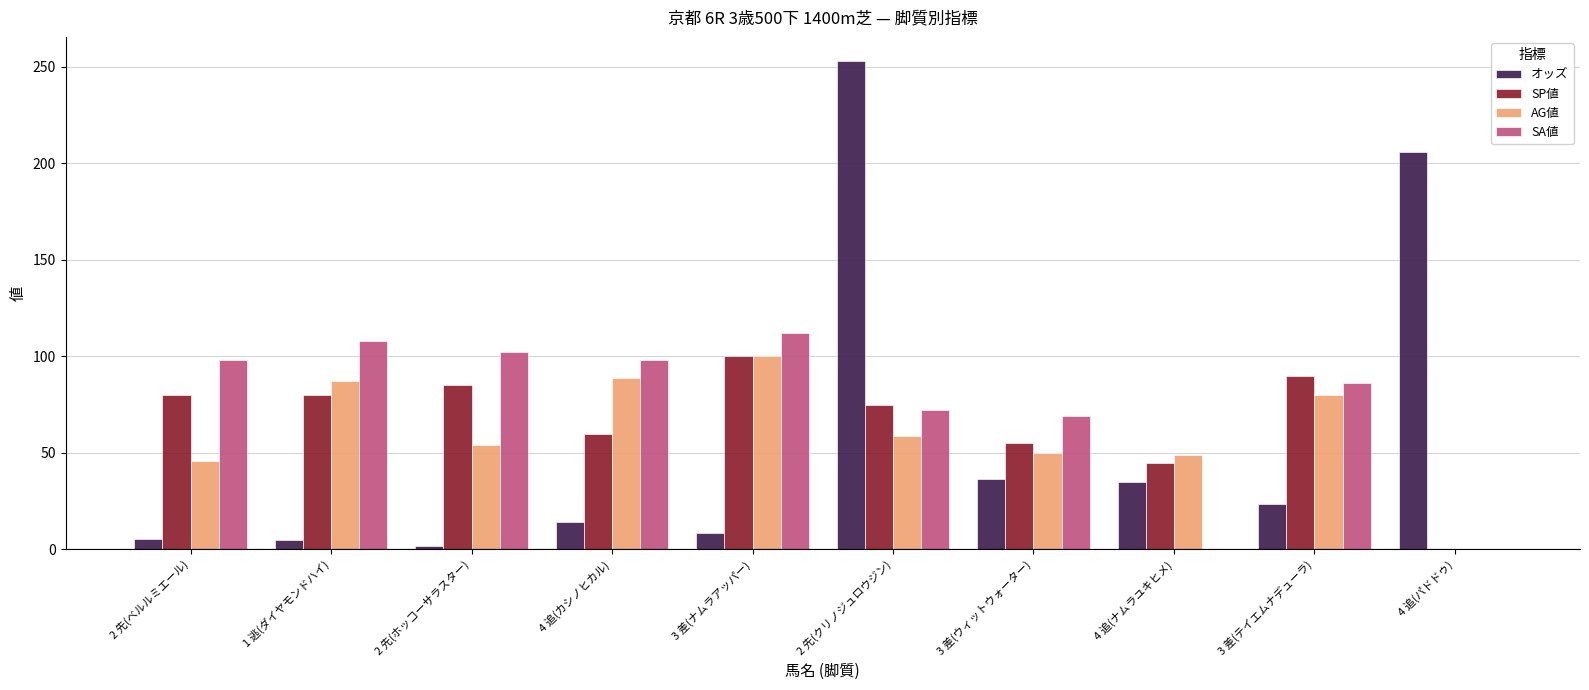

What is the sum of all SA値 values?

745.0